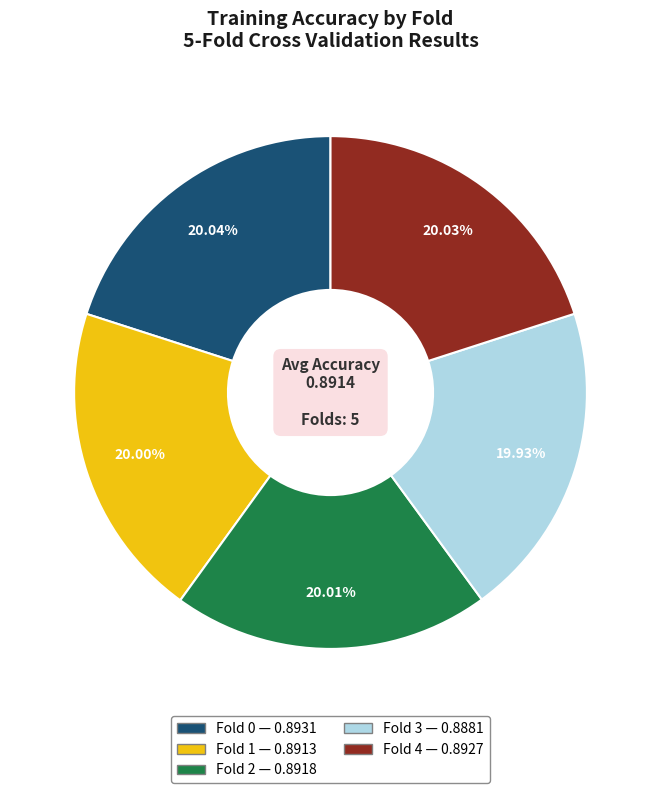

What portion of the pie excludes Fold 3?

80.1%